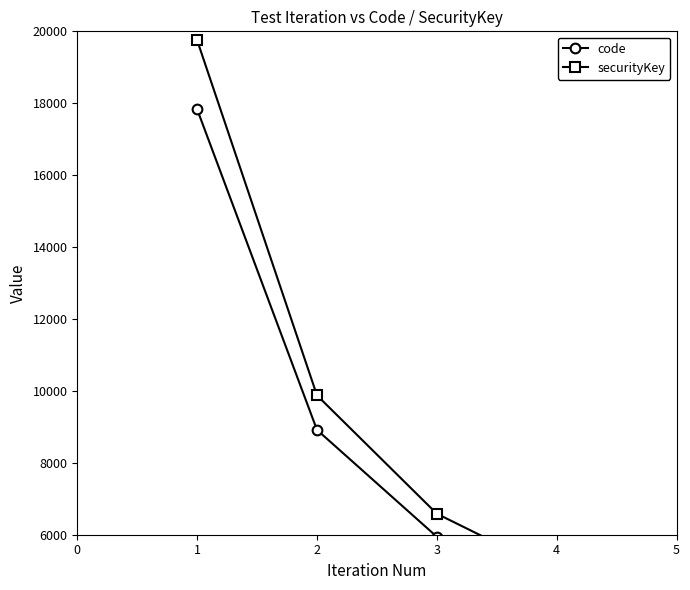

The value of securityKey at 0 is 7012.7. True or false?

False